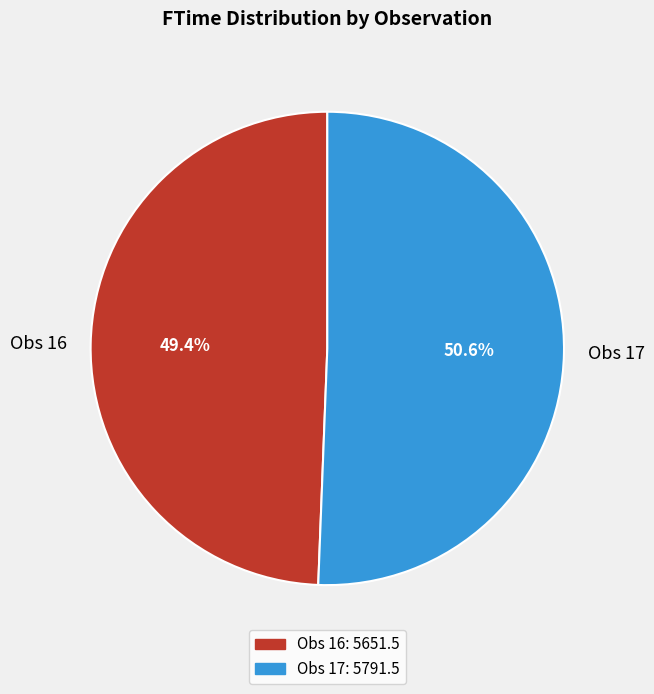

True or false: Obs 16 accounts for 49% of the total.

True